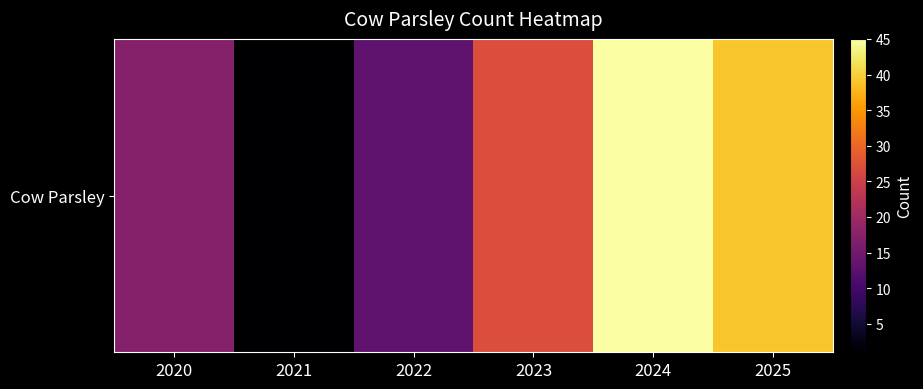

Which has a higher value, 2021 or 2022?

2022